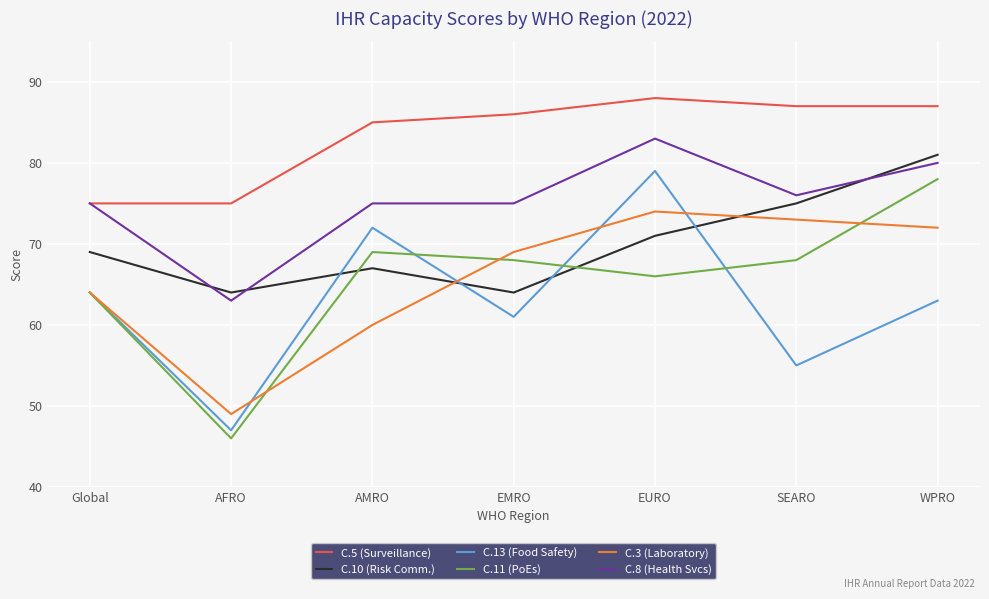

Which series has the largest total across all categories?

C.5 (Surveillance)